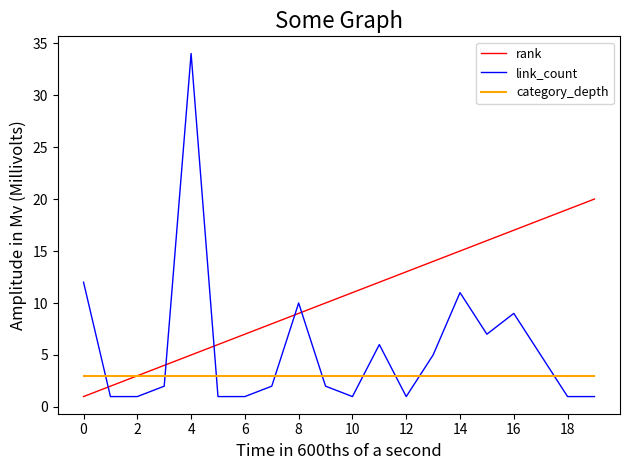

Reading left to right, what are all the values shown in this chart?

rank: 1	2	3	4	5	6	7	8	9	10	11	12	13	14	15	16	17	18	19	20
link_count: 12	1	1	2	34	1	1	2	10	2	1	6	1	5	11	7	9	5	1	1
category_depth: 3	3	3	3	3	3	3	3	3	3	3	3	3	3	3	3	3	3	3	3